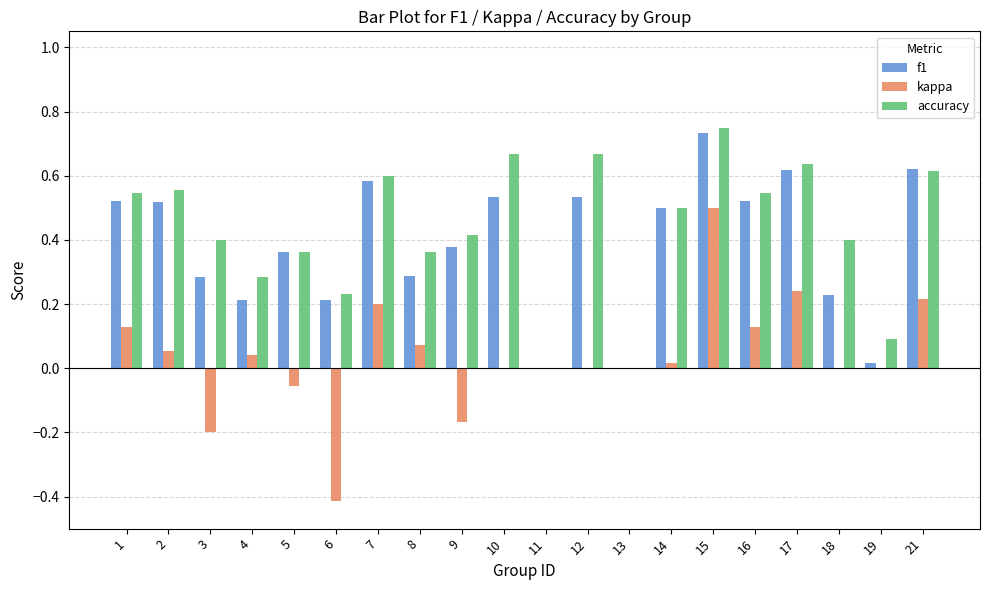

What is the sum of all f1 values?

7.7